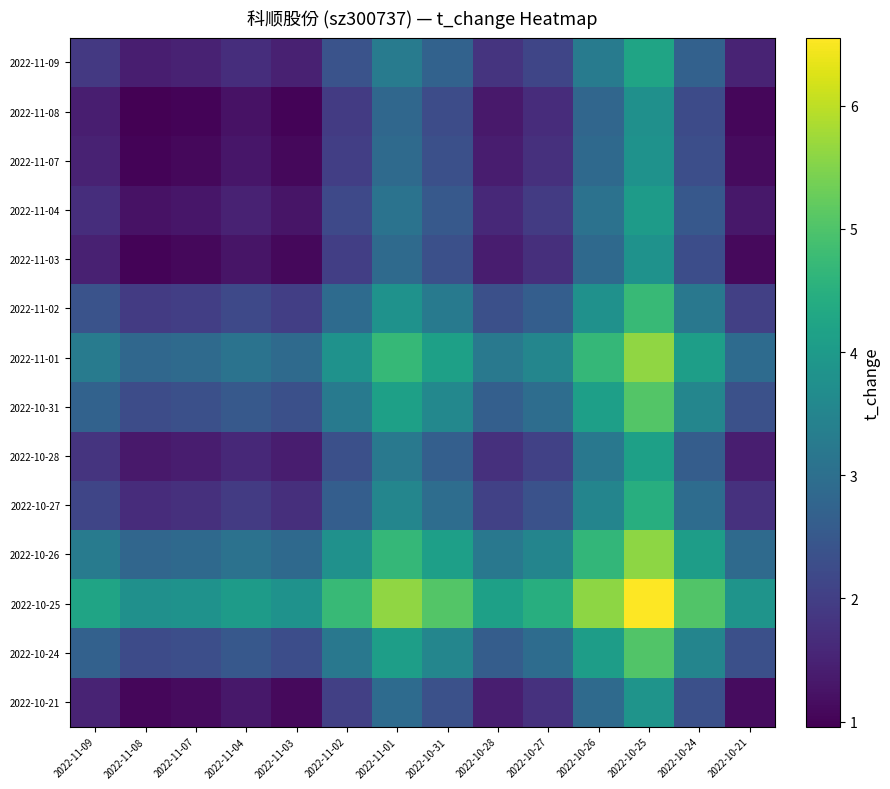

Rank the series at 2022-11-01 from highest to lowest value.

2022-10-25, 2022-11-01, 2022-10-26, 2022-10-31, 2022-10-24, 2022-11-02, 2022-10-27, 2022-11-09, 2022-10-28, 2022-11-04, 2022-10-21, 2022-11-07, 2022-11-03, 2022-11-08